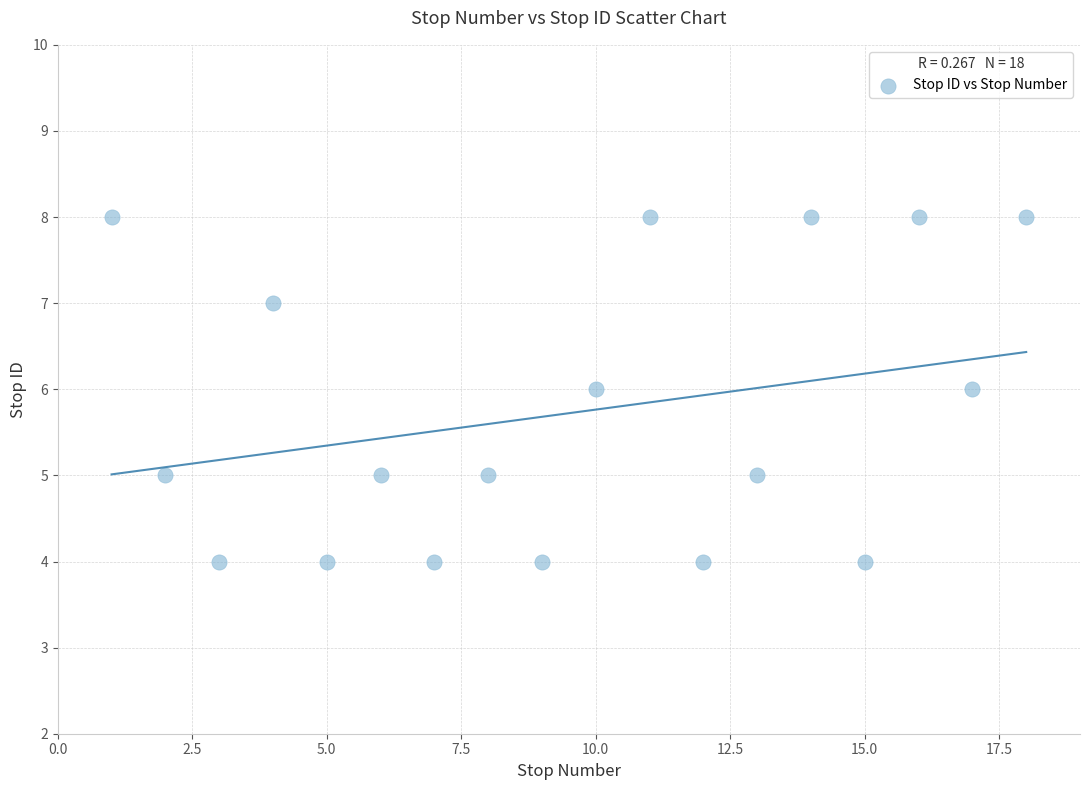

What is the range of Y values (max minus min)?

4